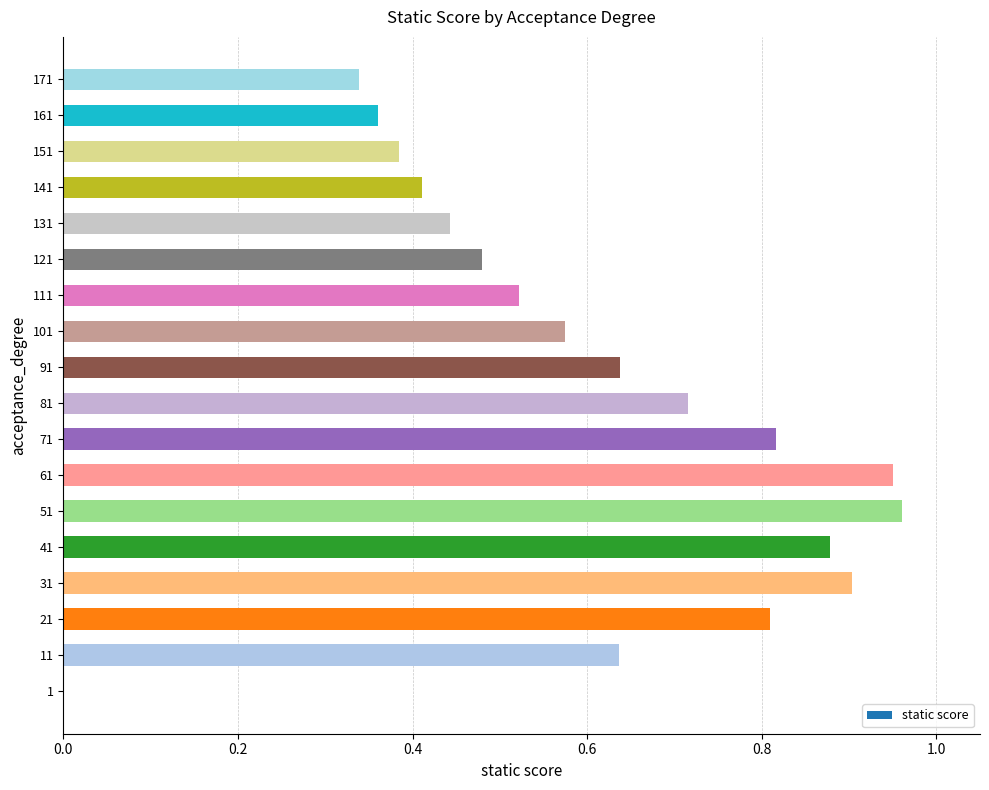

Are the bars horizontal?

Yes